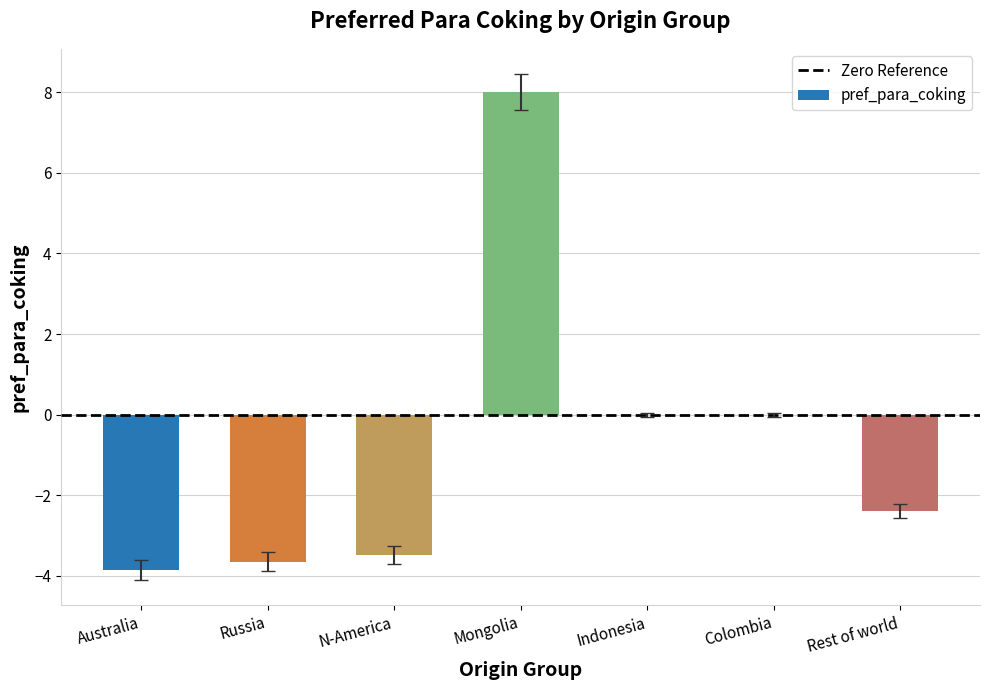

Reading right to left, extract all data points from this chart.

Rest of world=-2.4	Colombia=0.0	Indonesia=0.0	Mongolia=8.0	N-America=-3.5	Russia=-3.6	Australia=-3.9